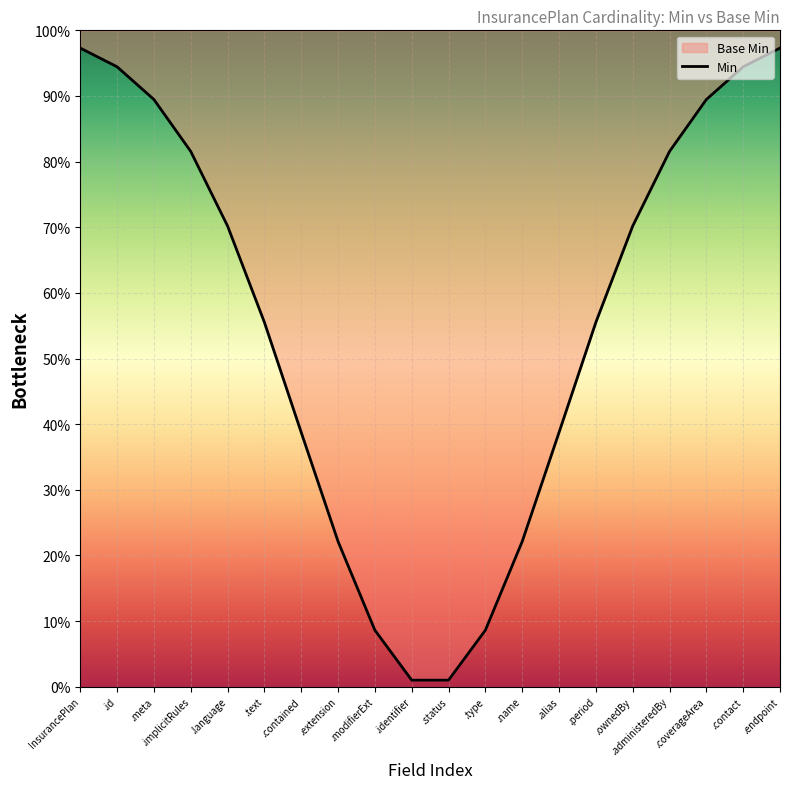

True or false: there are more than 1 points higher than both neighbors.

False